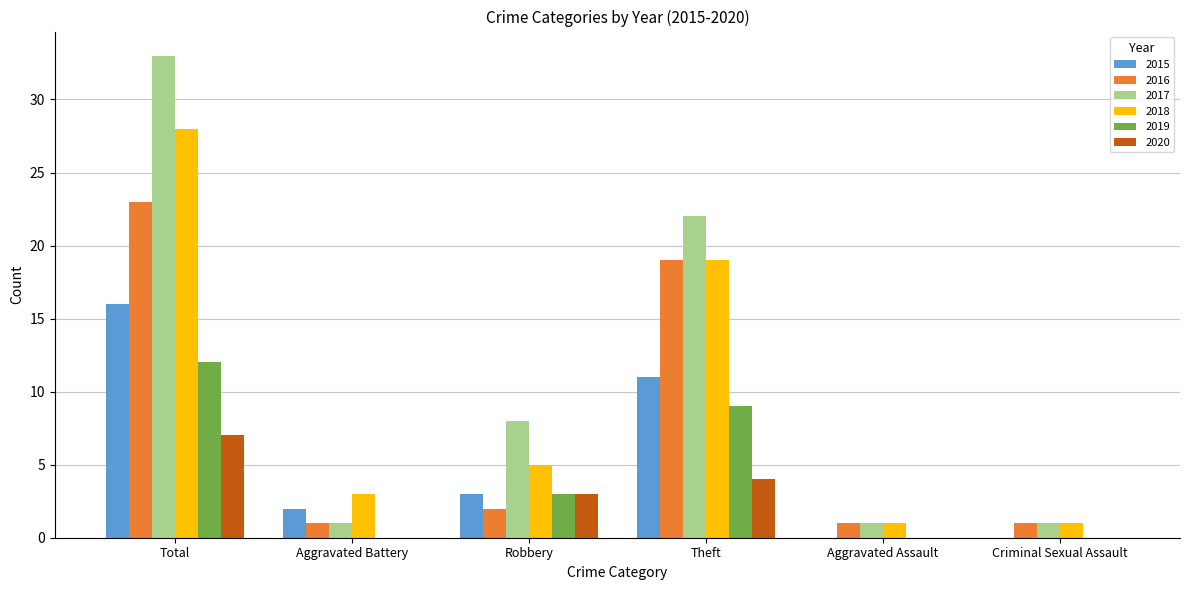

Count the number of data series in this chart.

6